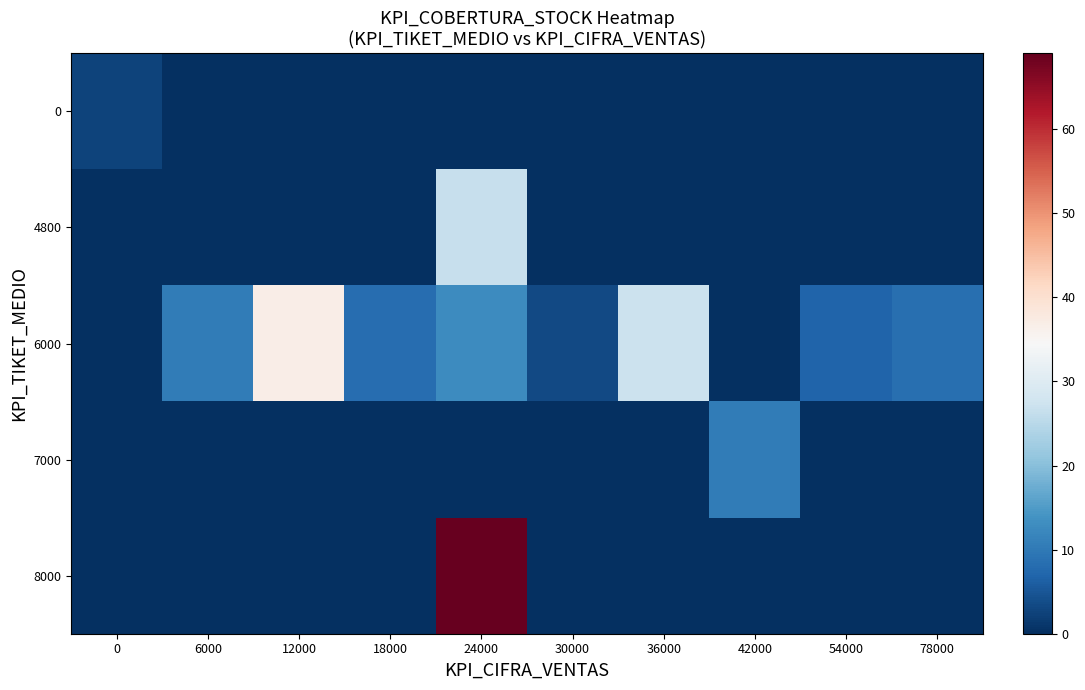

Reading left to right, what are all the values shown in this chart?

0: 0=2.5	6000=0.0	12000=0.0	18000=0.0	24000=0.0	30000=0.0	36000=0.0	42000=0.0	54000=0.0	78000=0.0
4800: 0=0.0	6000=0.0	12000=0.0	18000=0.0	24000=26.6	30000=0.0	36000=0.0	42000=0.0	54000=0.0	78000=0.0
6000: 0=0.0	6000=10.4	12000=36.8	18000=8.2	24000=12.7	30000=3.5	36000=27.0	42000=0.0	54000=7.0	78000=8.5
7000: 0=0.0	6000=0.0	12000=0.0	18000=0.0	24000=0.0	30000=0.0	36000=0.0	42000=10.4	54000=0.0	78000=0.0
8000: 0=0.0	6000=0.0	12000=0.0	18000=0.0	24000=69.0	30000=0.0	36000=0.0	42000=0.0	54000=0.0	78000=0.0